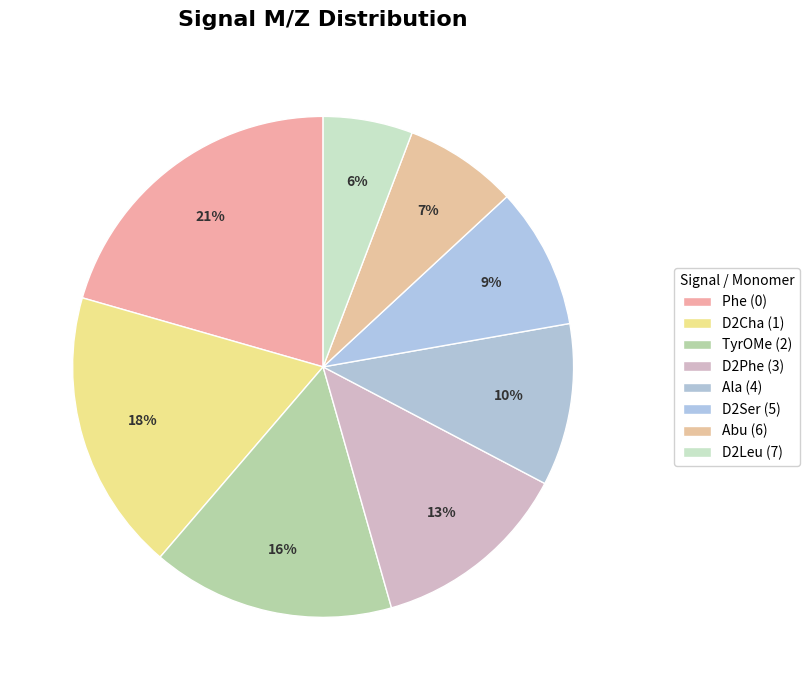

To the nearest percent, what portion does Ala (4) represent?

10%